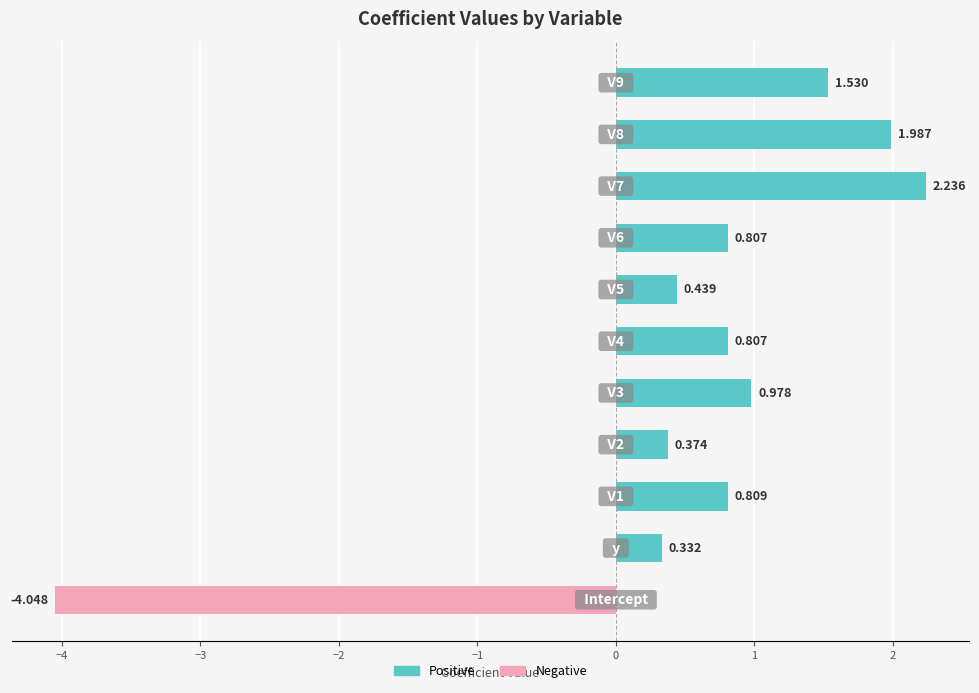

What is the average value of the Negative series?

-0.4